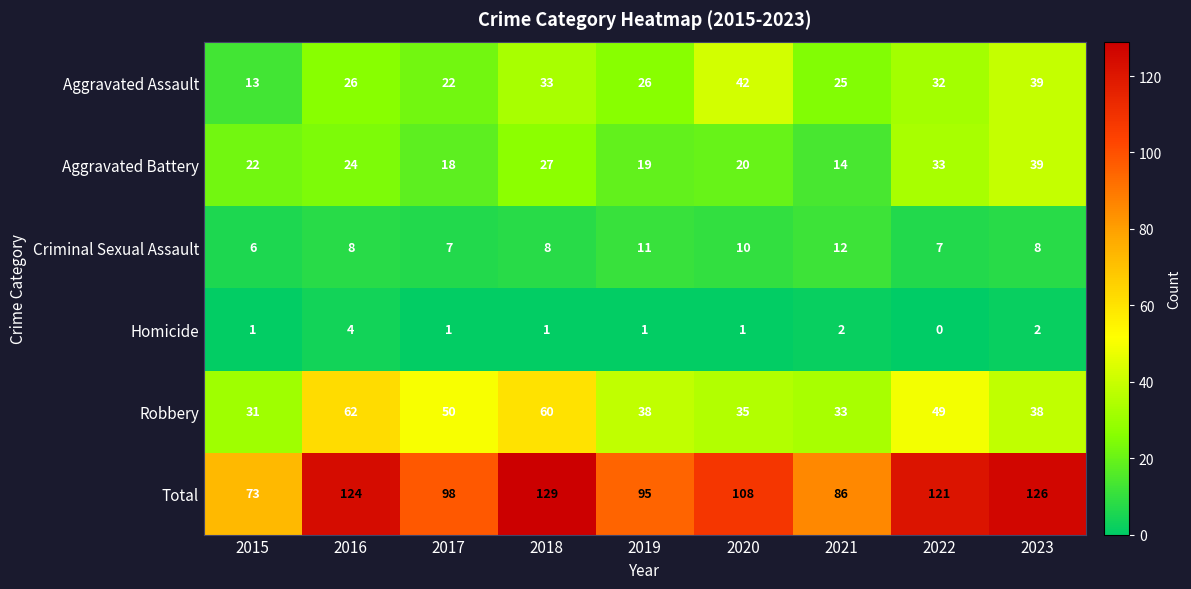

What is the sum of the Aggravated Assault values at 2023 and 2018?

72